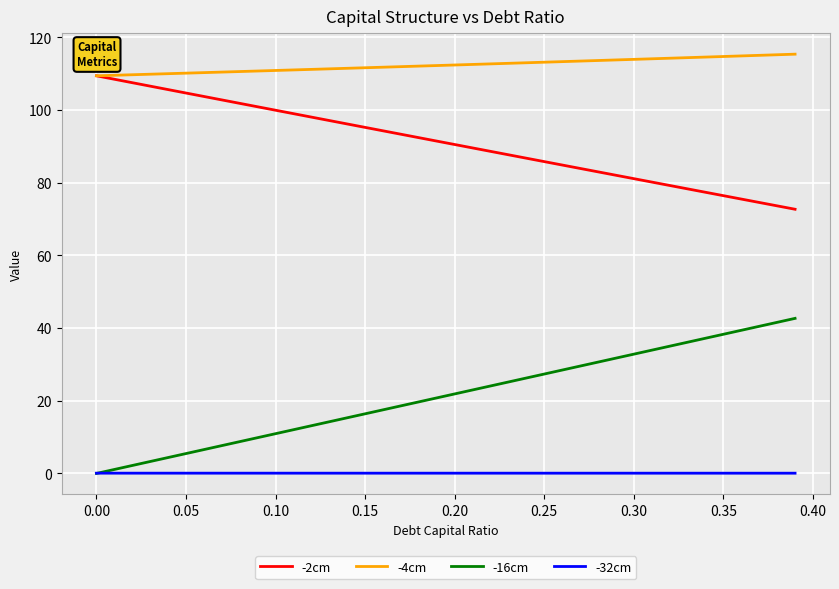

Which series has the largest total across all categories?

-4cm